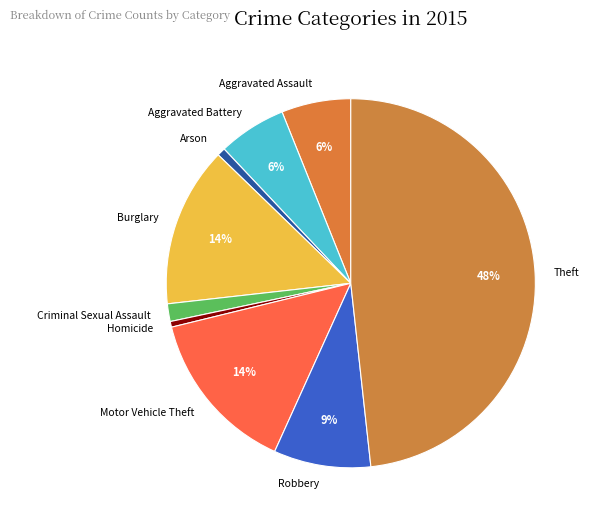

Which category has the biggest portion of the pie?

Theft